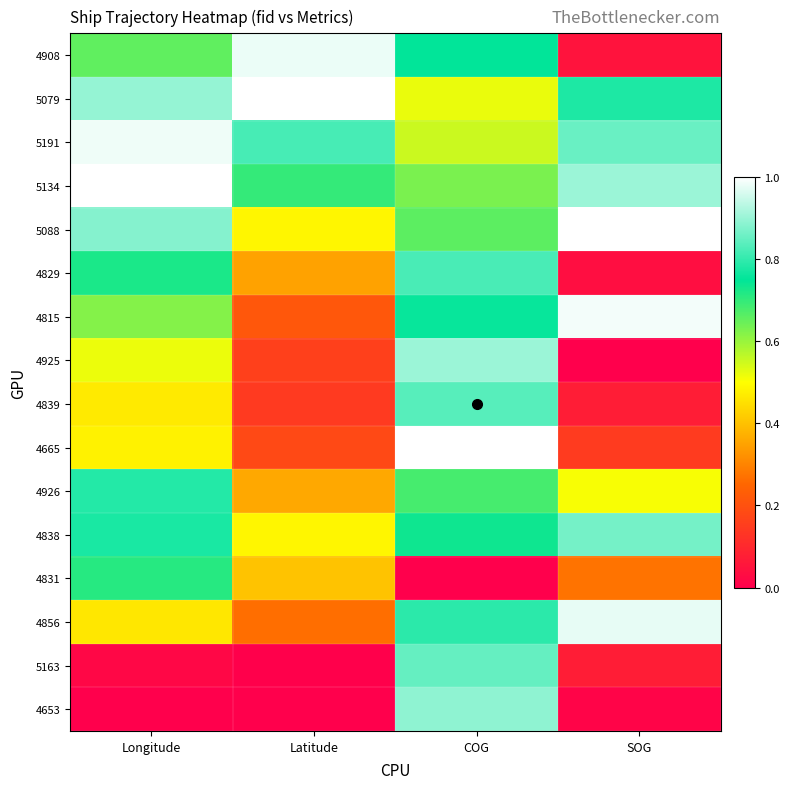

What is the spread (max minus min) of values at SOG?

1.0